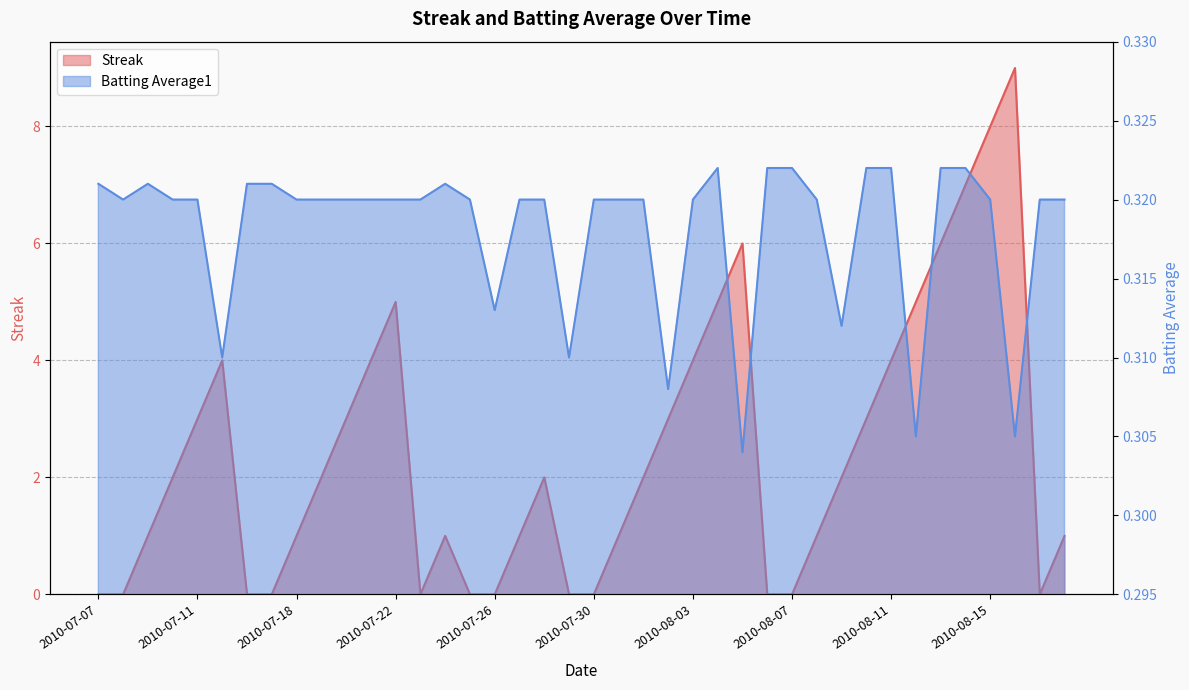

Which label corresponds to the largest value in the chart?

2010-08-16